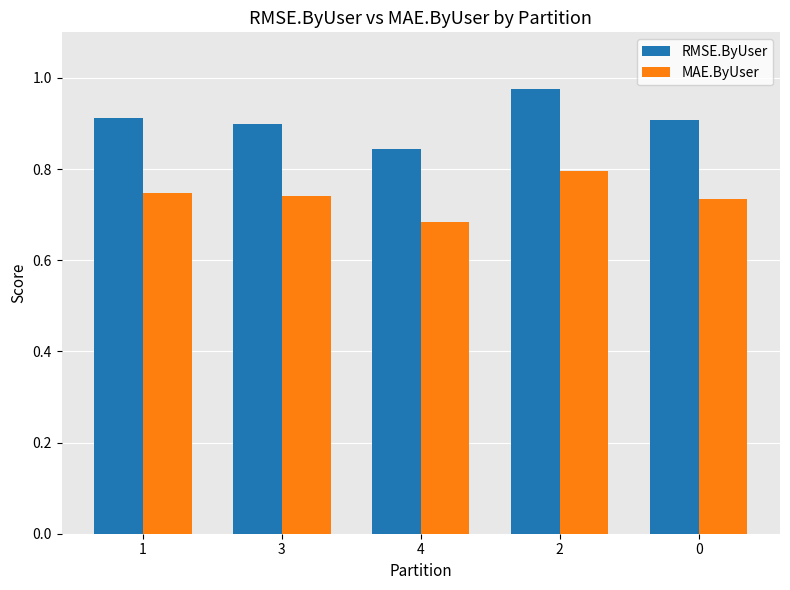

What is the difference between the highest and lowest values at 4?

0.2